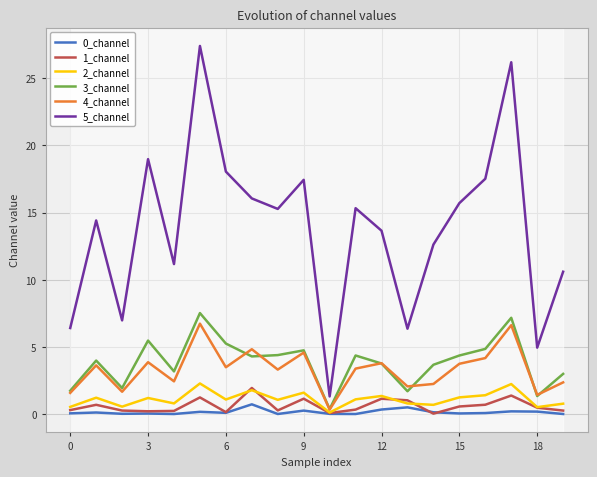

Which series has the largest total across all categories?

5_channel